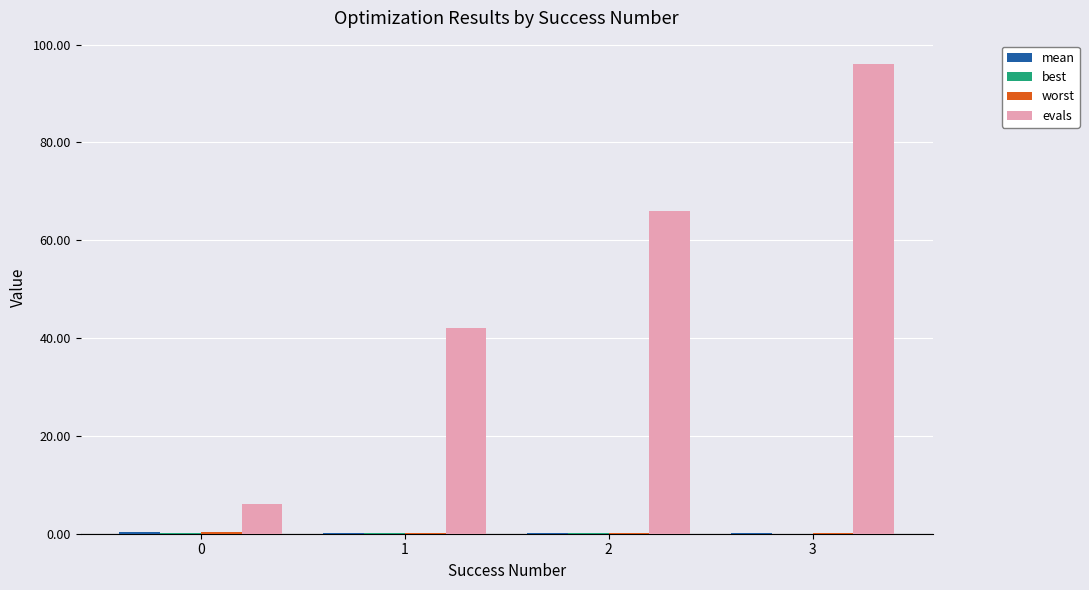

How many distinct data groups are displayed?

4